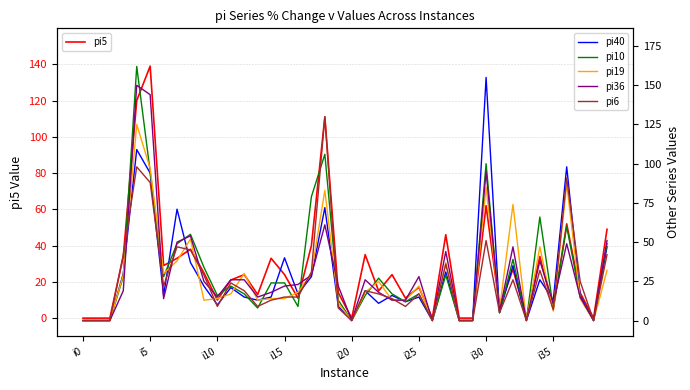

Where is pi5 nearest to the value 69?

i30